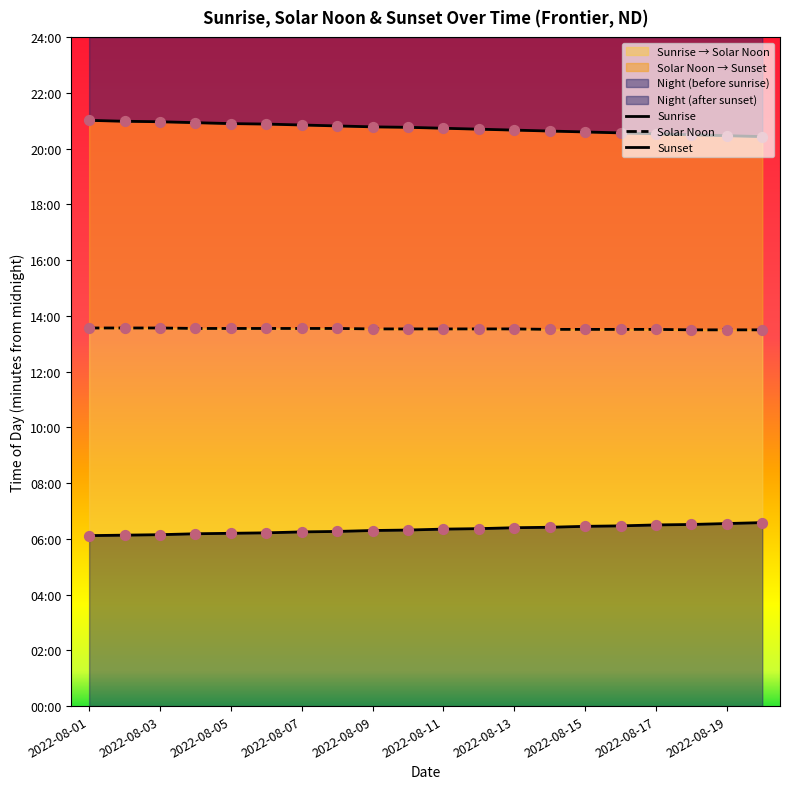

Is the value of Sunrise at 17 greater than the value of Solar Noon at 2022-08-11?

No